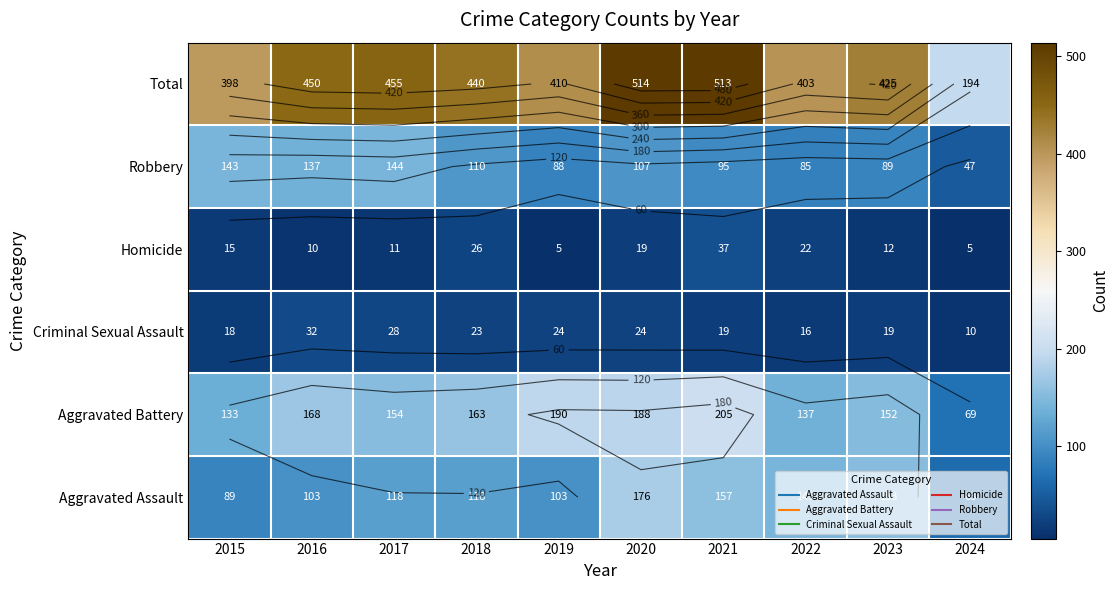

Rank the series by their maximum value, from highest to lowest.

Total, Aggravated Battery, Aggravated Assault, Robbery, Homicide, Criminal Sexual Assault